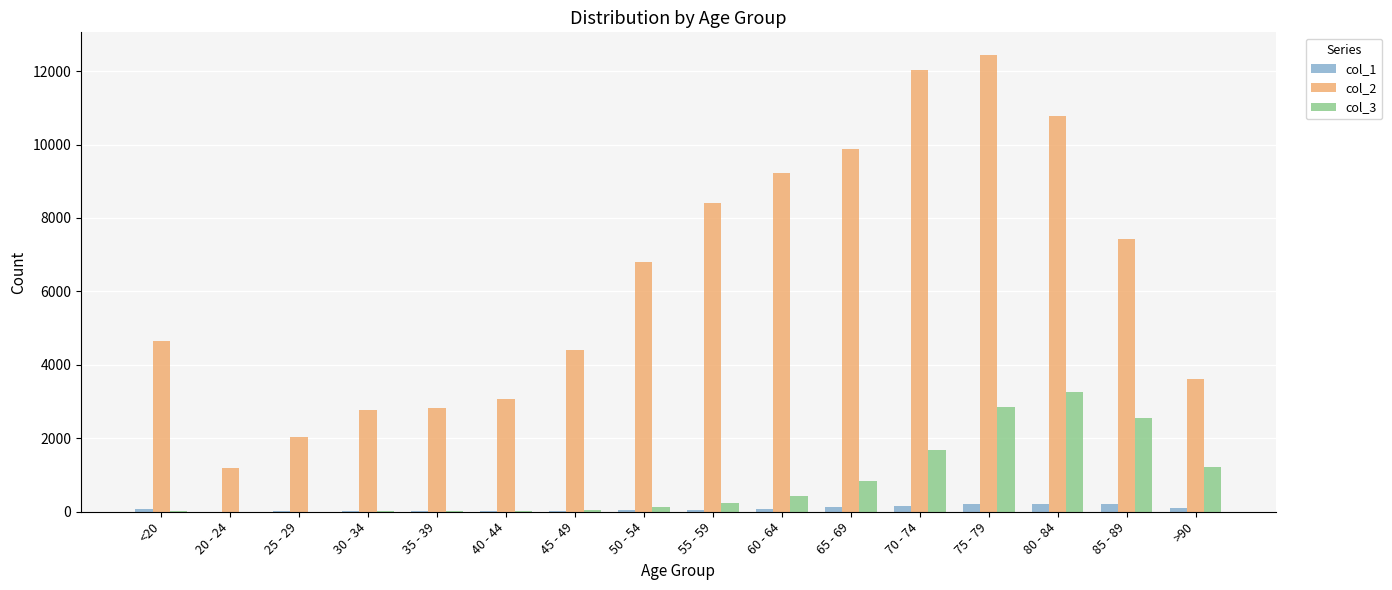

Is the value of col_1 at 20 - 24 greater than the value of col_2 at 45 - 49?

No